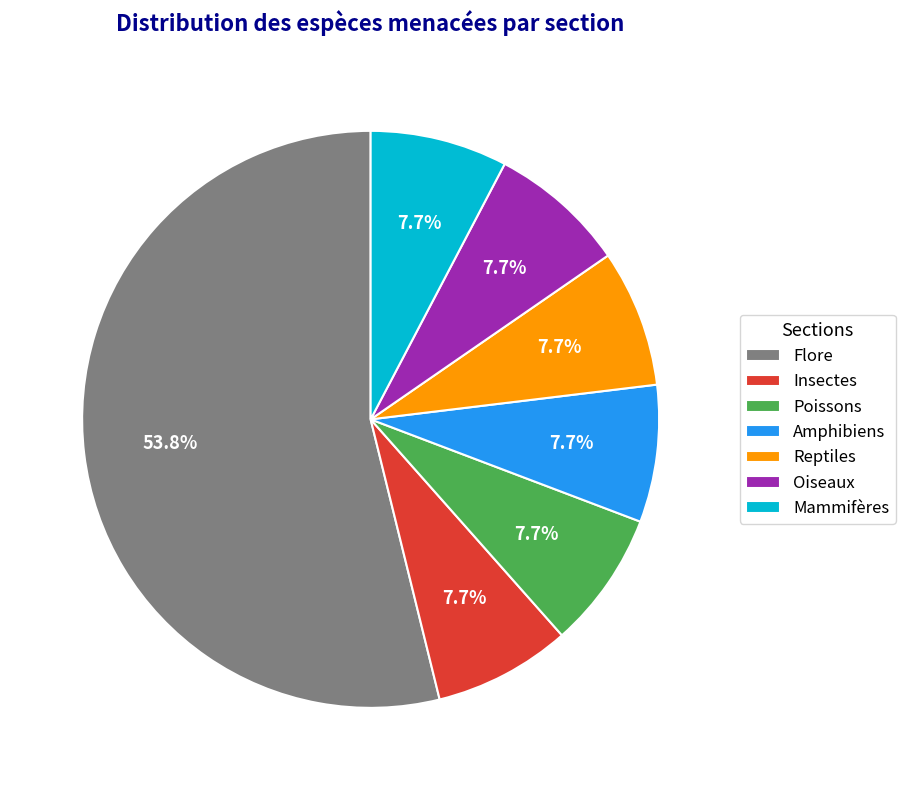

How many segments does this pie chart have?

7